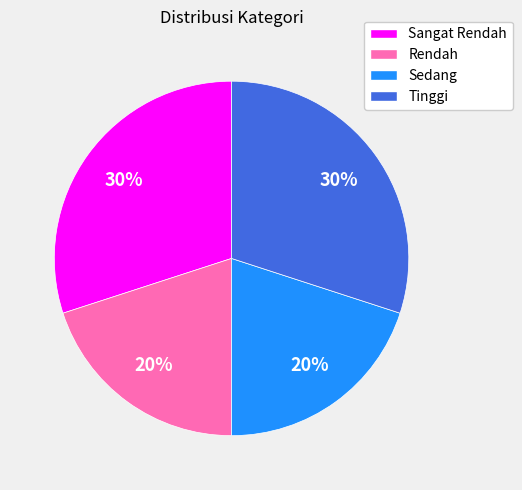

To the nearest percent, what portion does Sangat Rendah represent?

30%